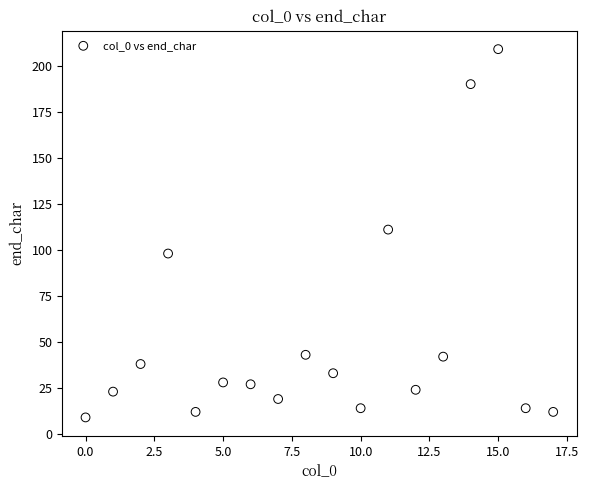

What is the range of Y values (max minus min)?

200